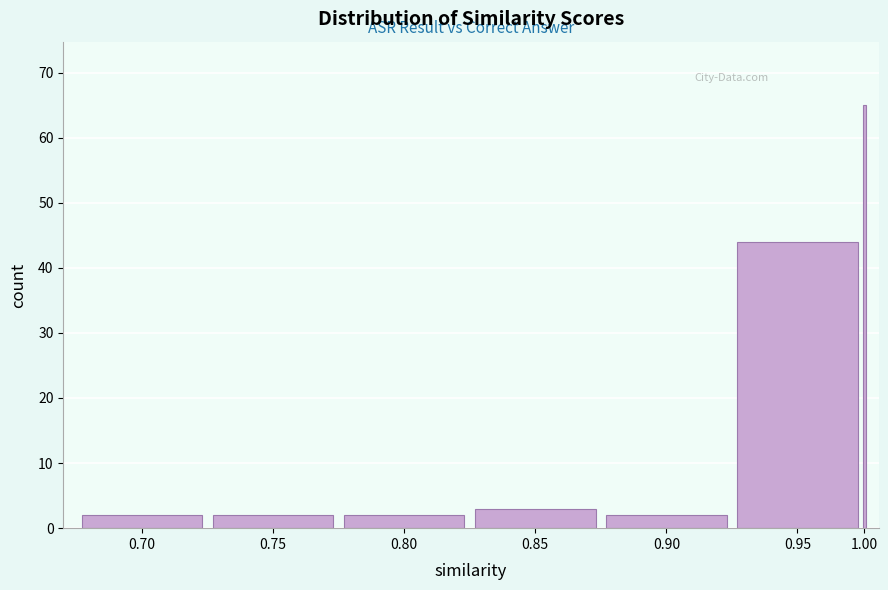

Reading left to right, what are all the values shown in this chart?

2	2	2	3	2	44	65